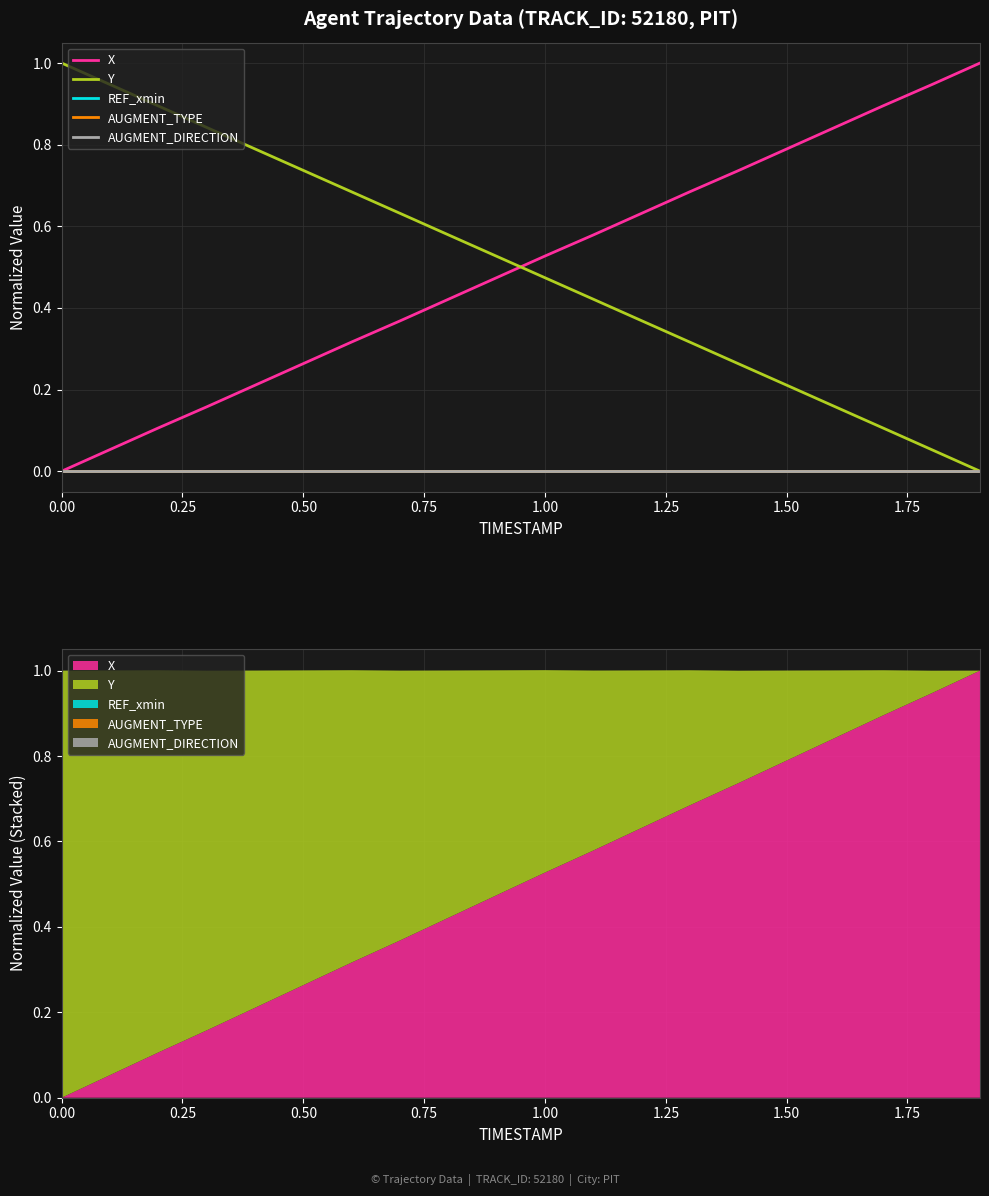

What is the label of the 16th point from the left?

1.50